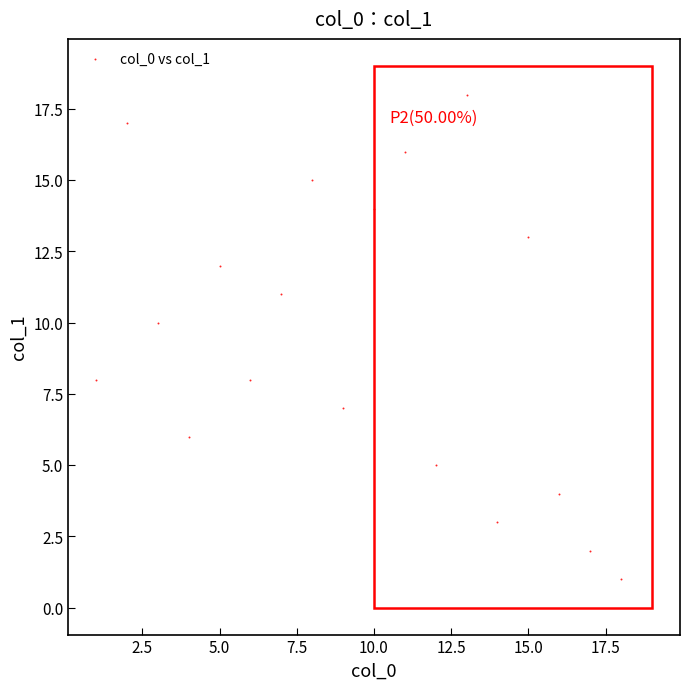

What is the range of Y values (max minus min)?

17